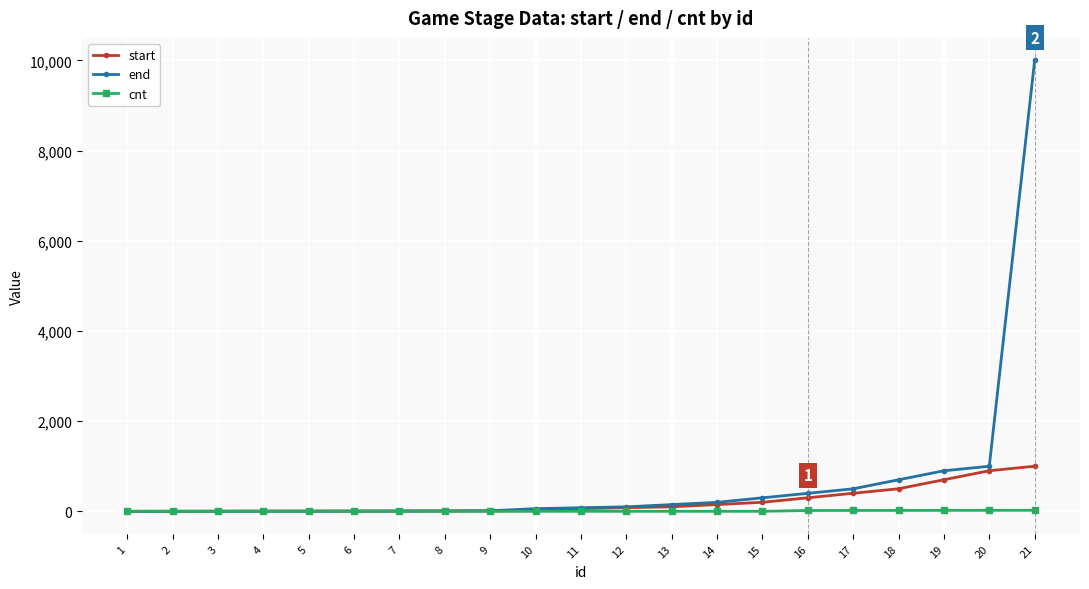

What is the greatest value displayed?

10000